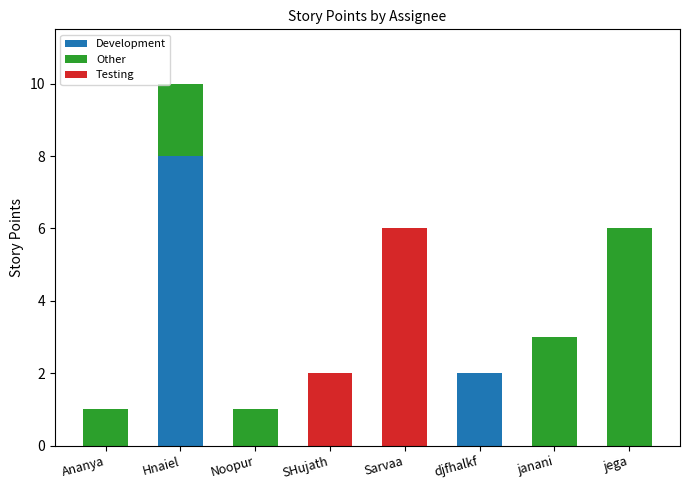

True or false: Development has a value of 14 at Hnaiel.

False